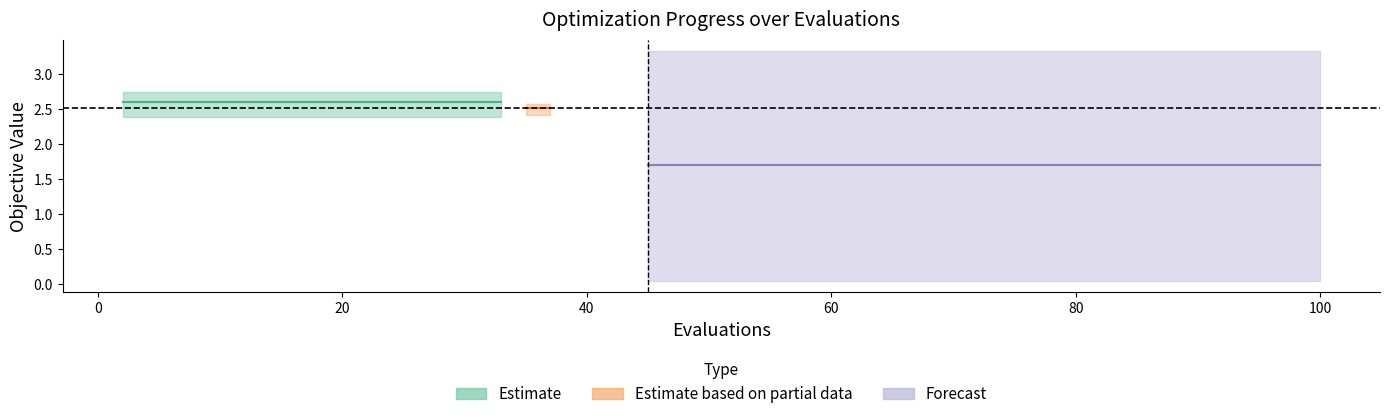

Reading right to left, what are all the values shown in this chart?

mean: 14=1.7	13=1.7	12=1.7	11=1.7	10=1.7	9=1.7	8=1.7	7=1.7	6=2.5	5=2.5	4=2.6	3=2.6	2=2.6	1=2.6	0=2.6
best: 14=0.0	13=0.0	12=0.0	11=0.0	10=0.0	9=0.0	8=0.0	7=0.0	6=2.4	5=2.4	4=2.4	3=2.4	2=2.4	1=2.4	0=2.4
worst: 14=3.3	13=3.3	12=3.3	11=3.3	10=3.3	9=3.3	8=3.3	7=3.3	6=2.6	5=2.6	4=2.7	3=2.7	2=2.7	1=2.7	0=2.7